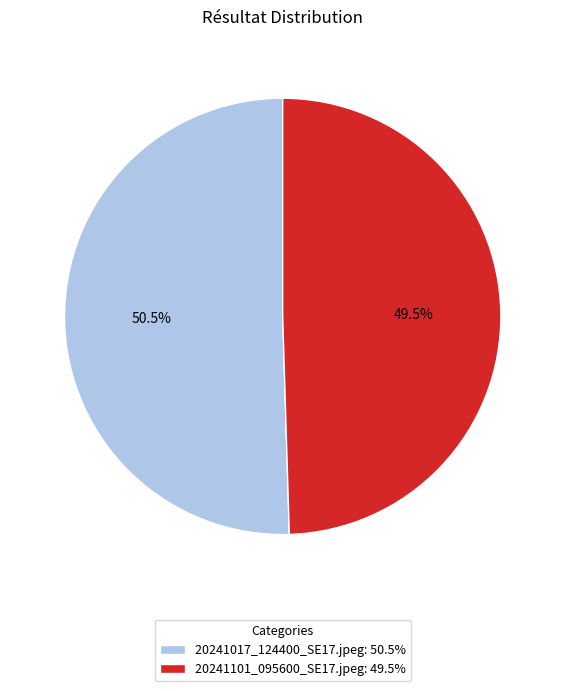

Does 20241101_095600_SE17.jpeg: 49.5% account for over 50% of the chart?

No